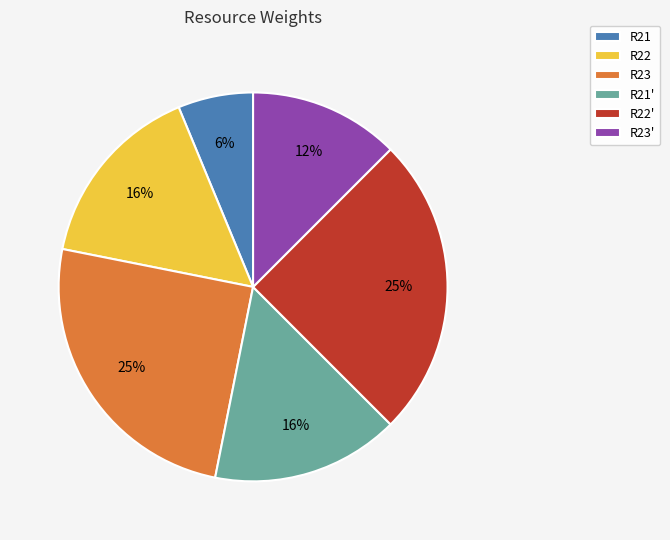

The R23 slice represents 25% of the pie. True or false?

True